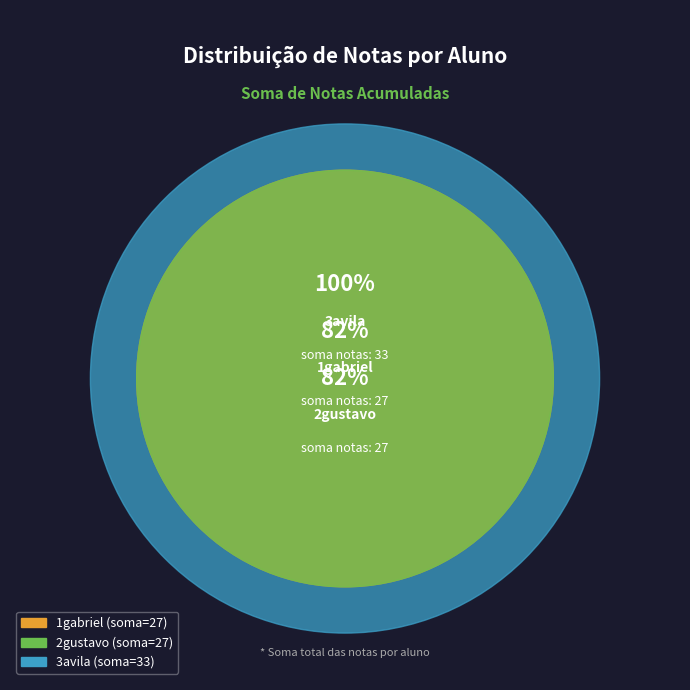

Which category has the biggest portion of the pie?

3avila-4